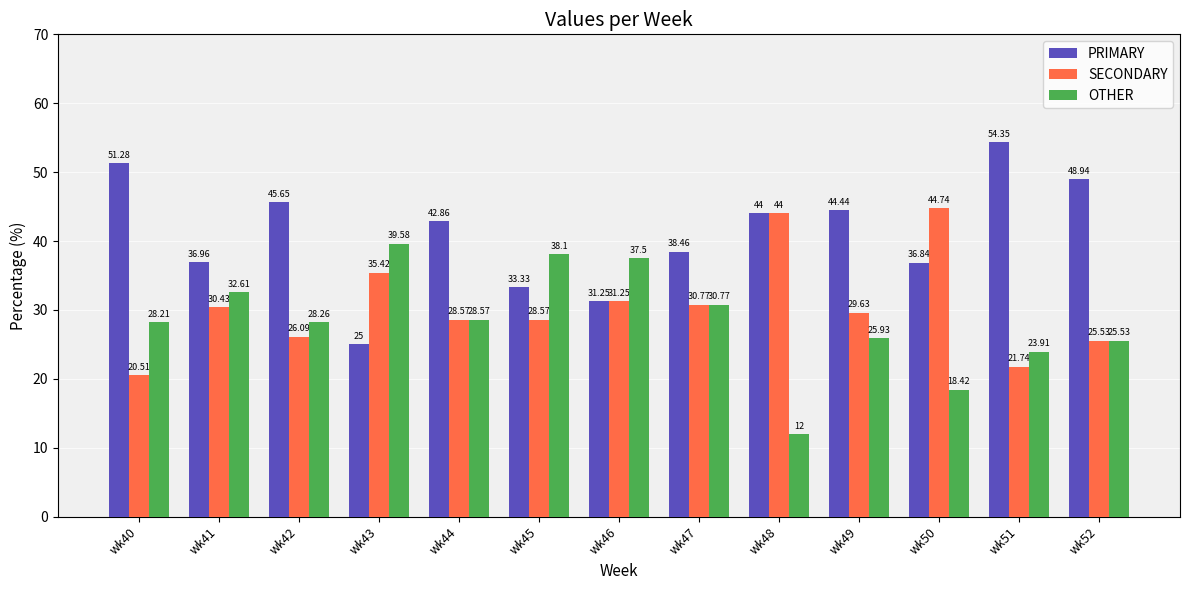

At how many categories does at least one series exceed 33?

13